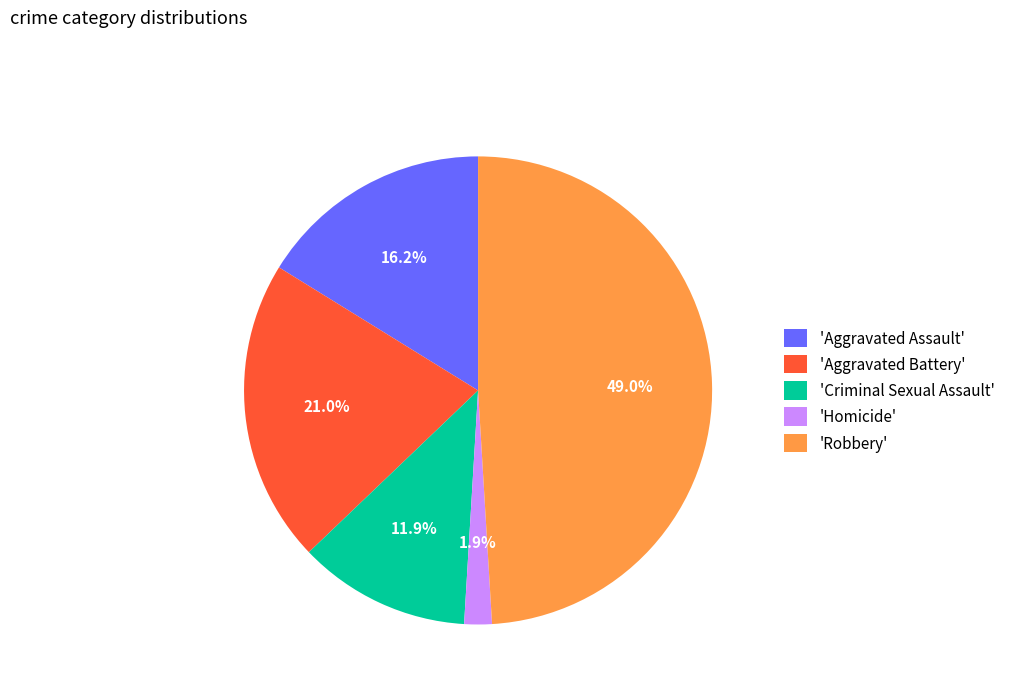

What is the largest slice in the pie chart?

'Robbery'